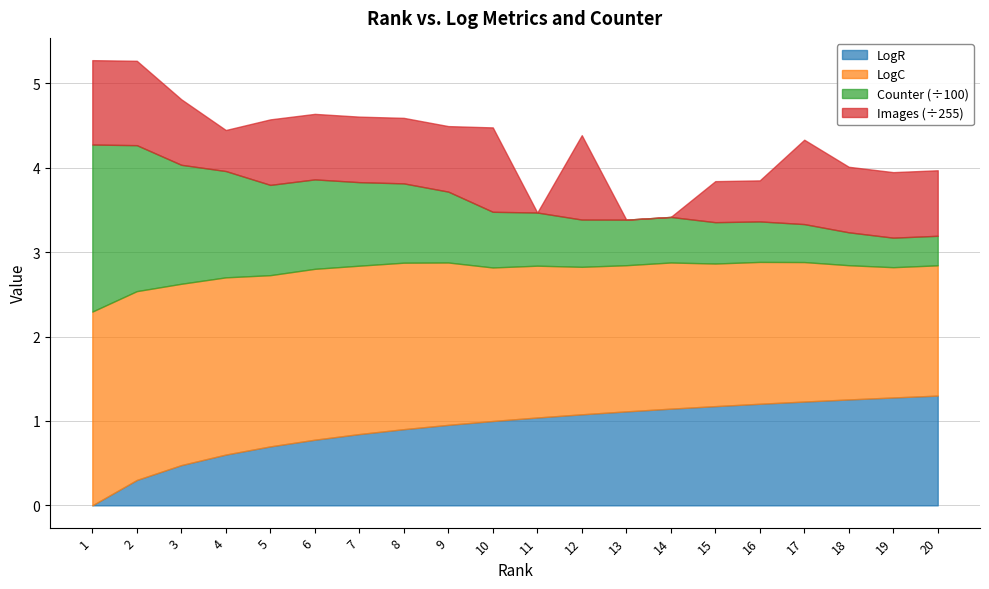

What is the value of the Images point at the 3rd from the left?

198.0